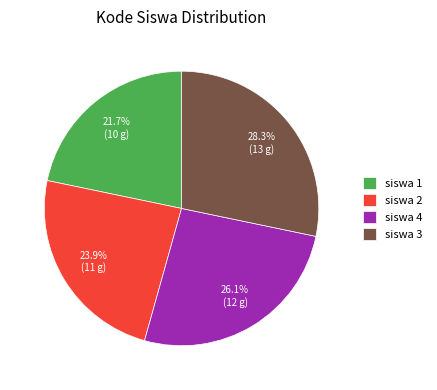

Which has a higher value, siswa 2 or siswa 1?

siswa 2